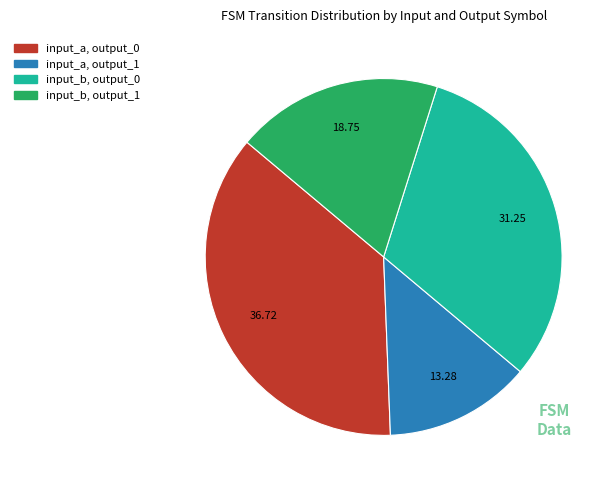

Count the number of slices in the pie.

4